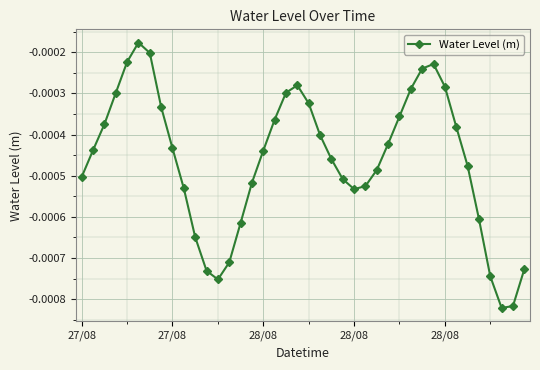

How many interior local peaks (higher than both neighbors) does the data have?

3